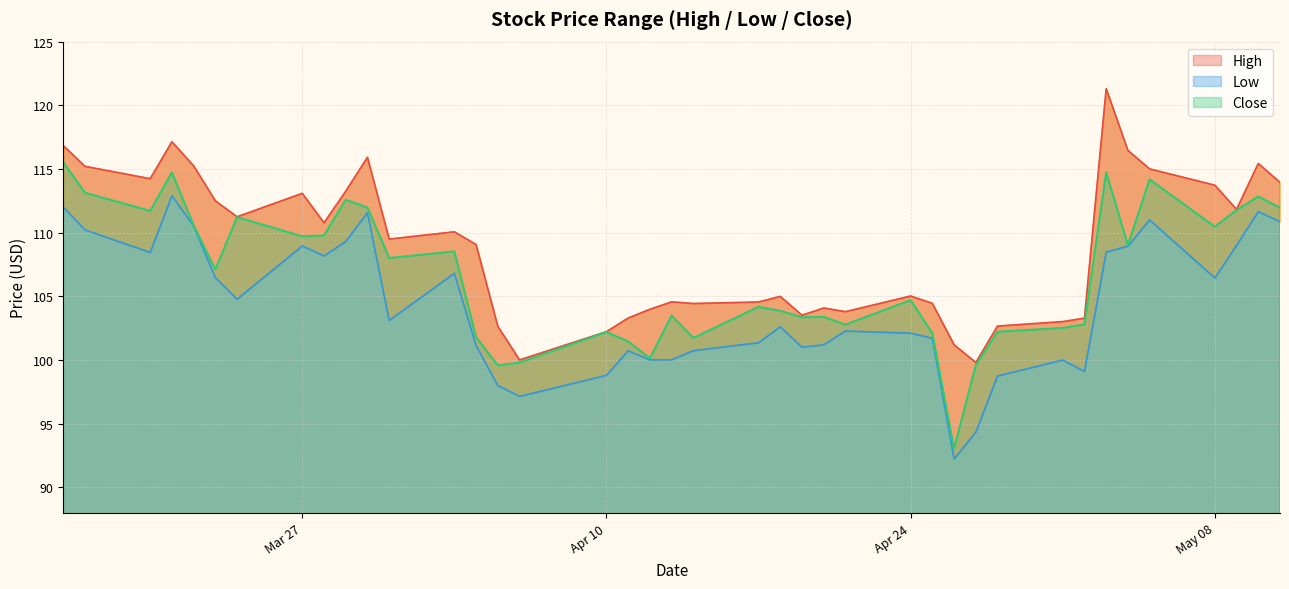

How many interior local valleys does the Low series have?

10